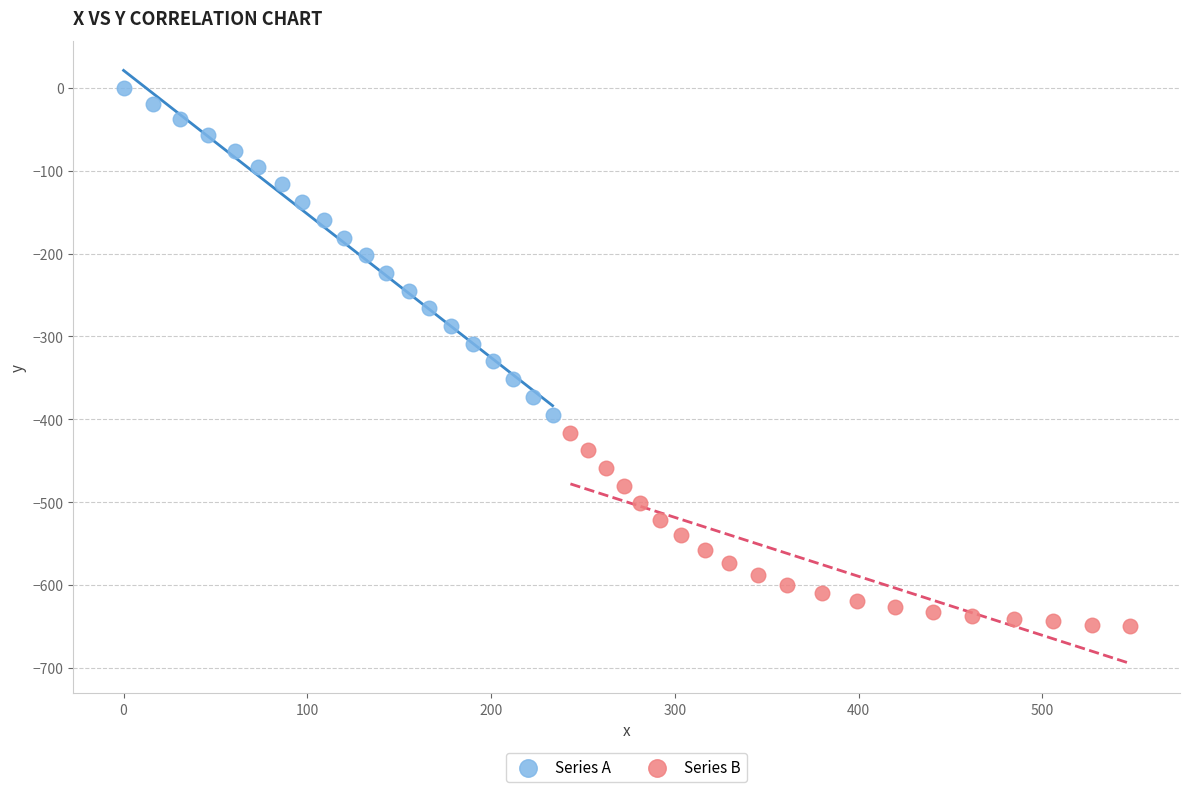

Which series contains the highest Y value?

Series A